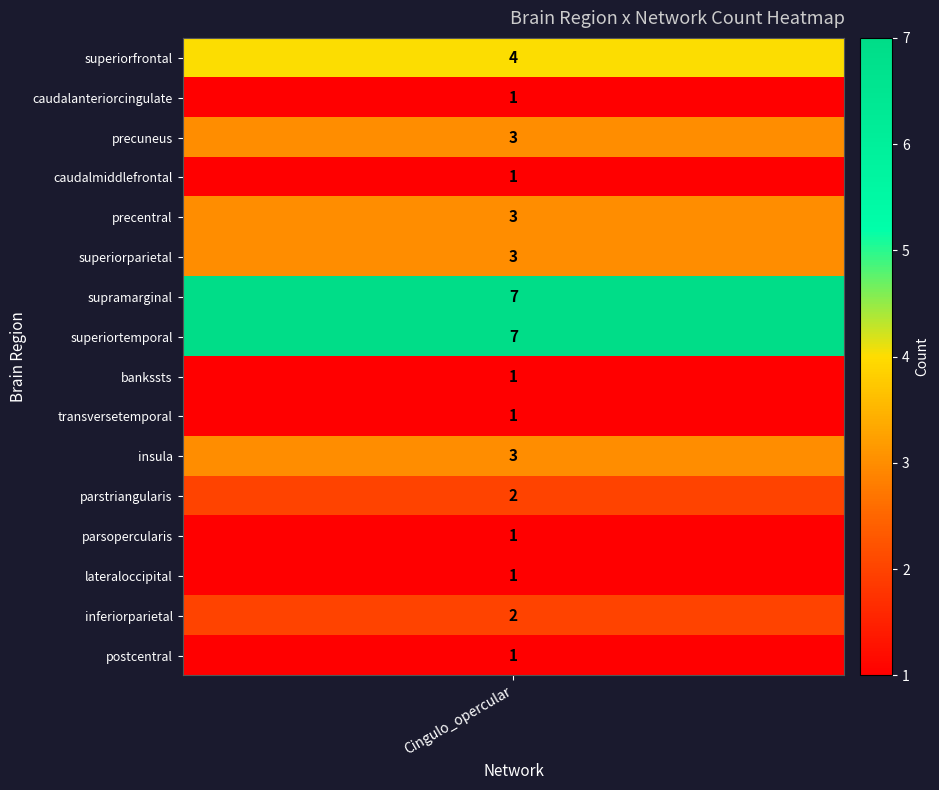

What value does the data have at superiorparietal_Cingulo_opercular?

3